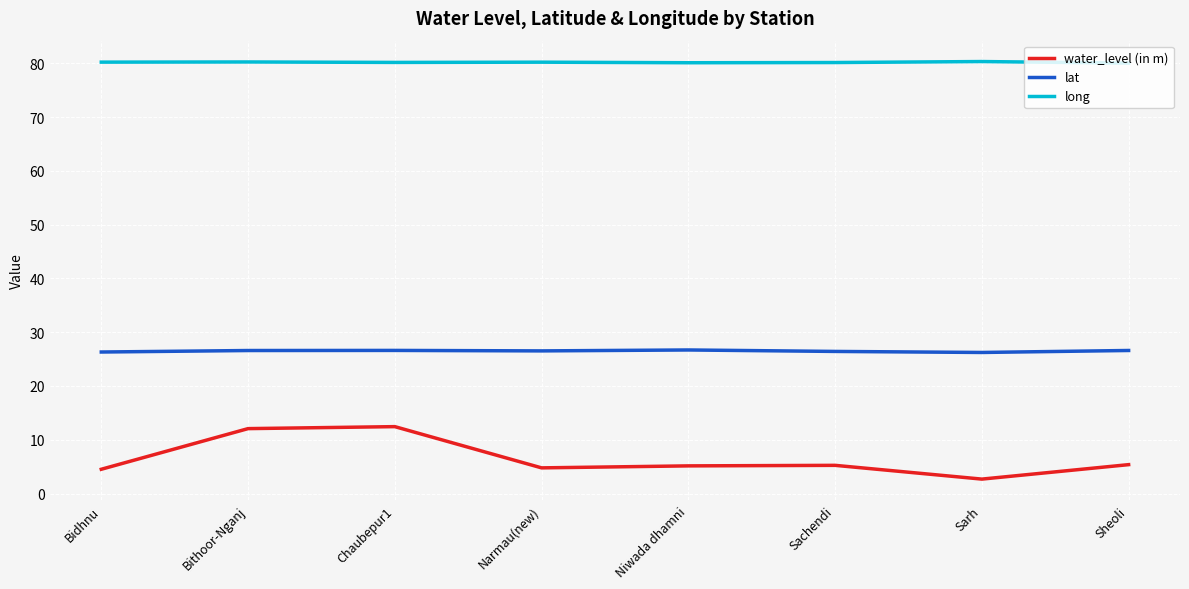

What is the average value of the water_level (in m) series?

6.5